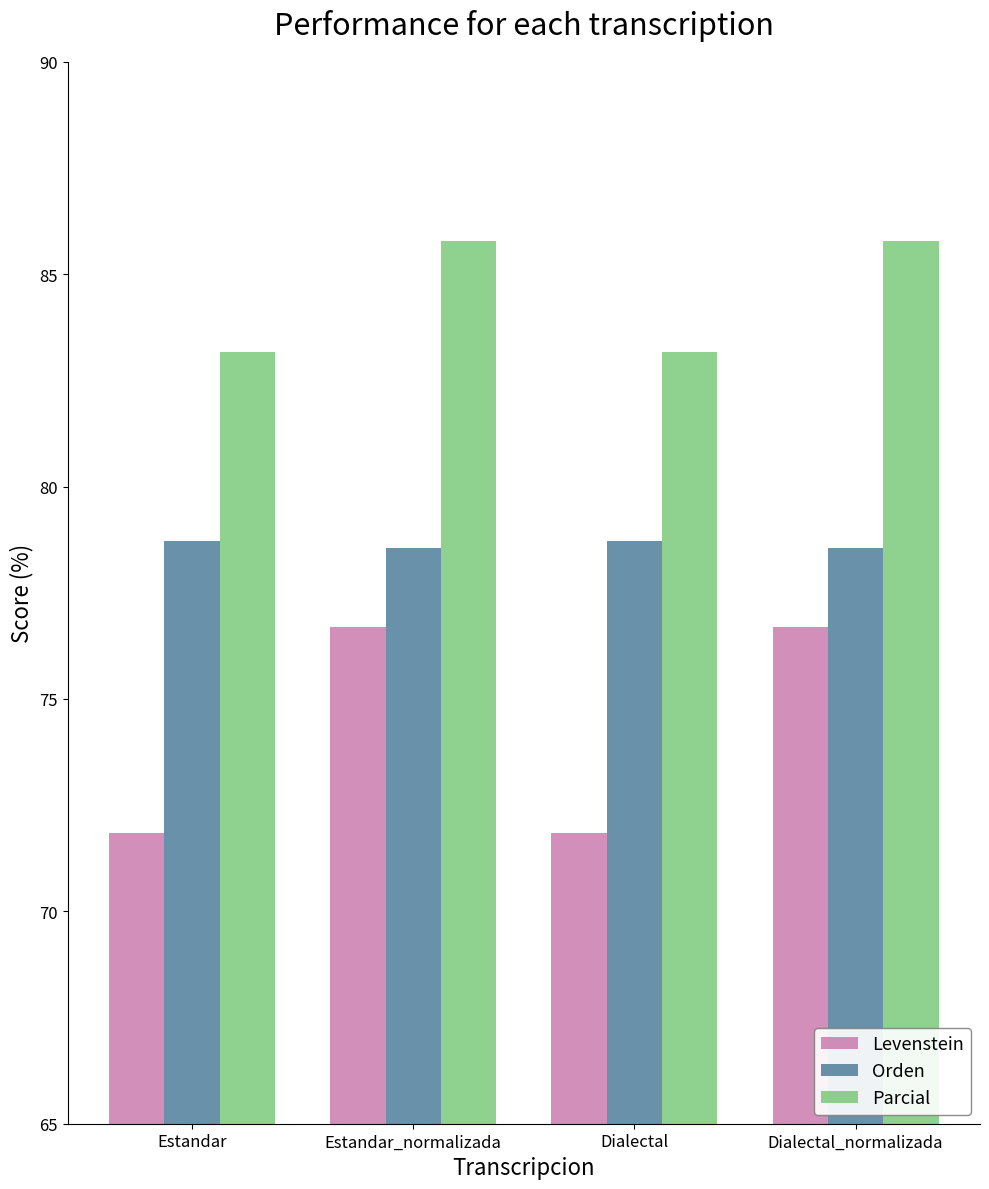

Which series has the widest spread of values?

Levenstein